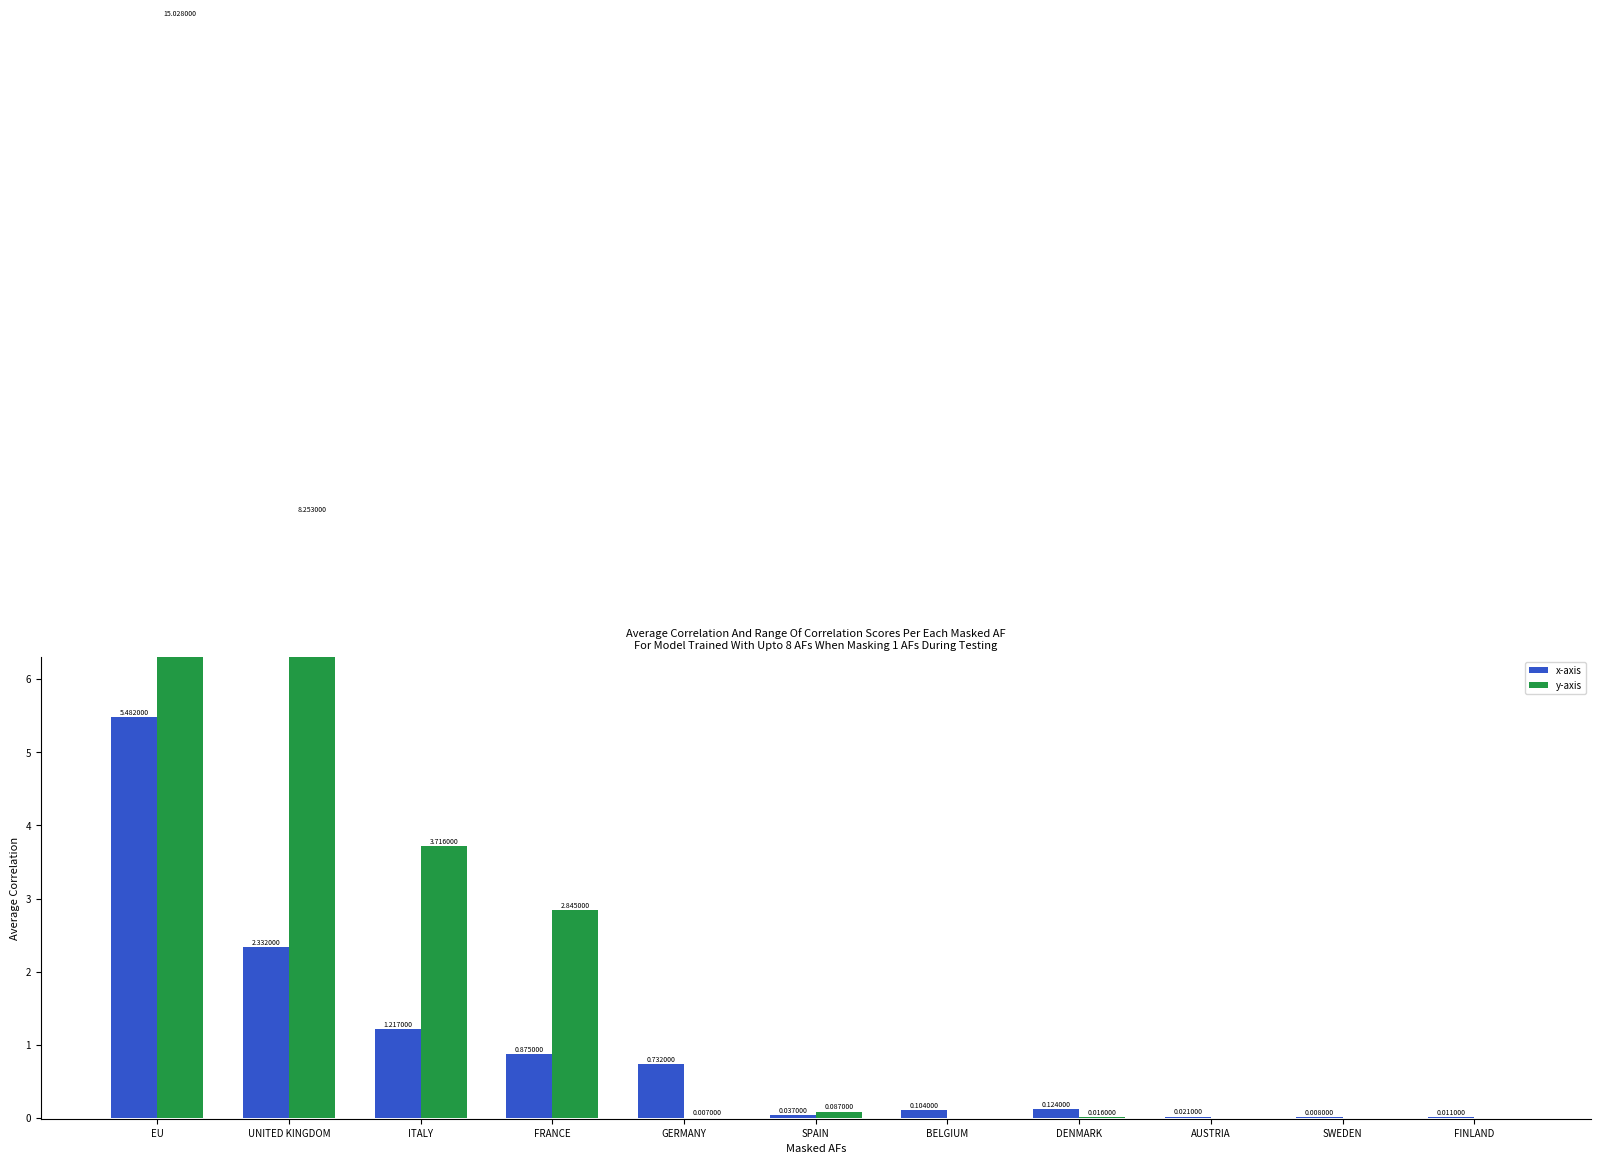

What is the maximum value shown in the chart?

15.0